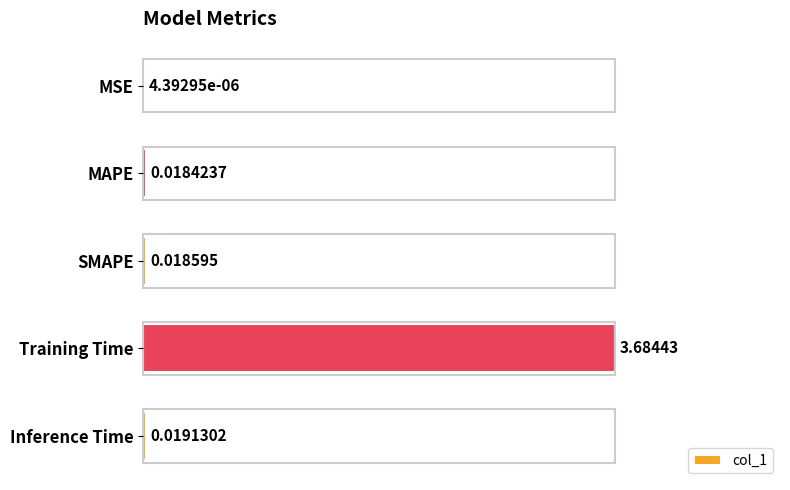

What is the sum of all values?

1.0